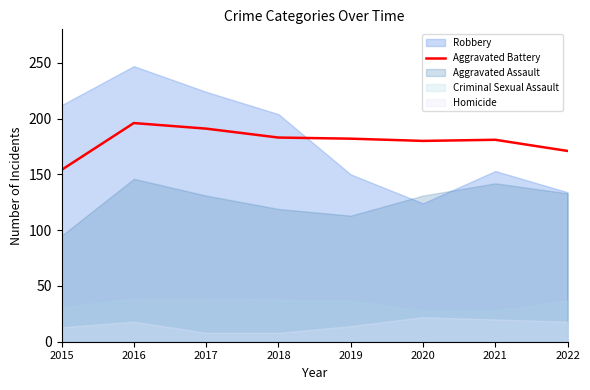

Is it true that the value at 2017 is 344?

False